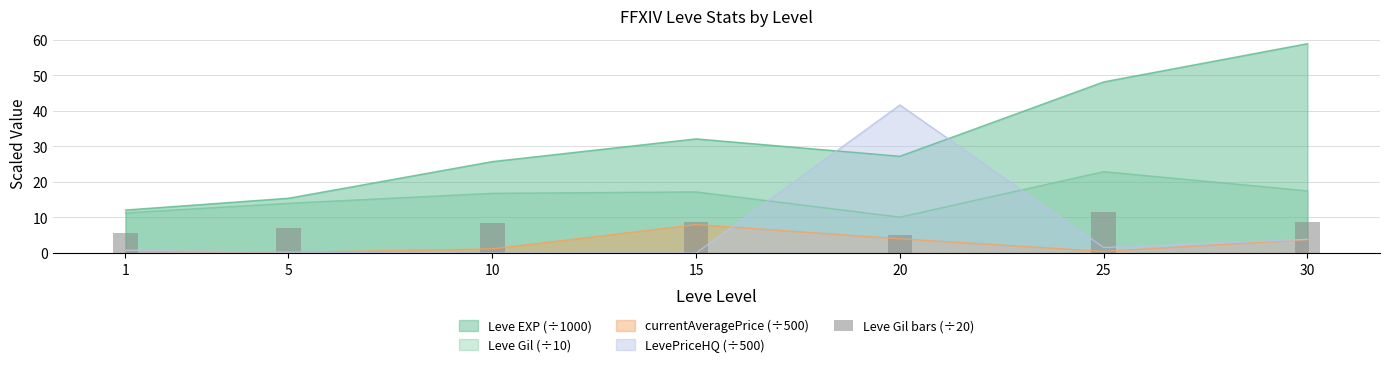

What is the approximate value at 15?

8.6